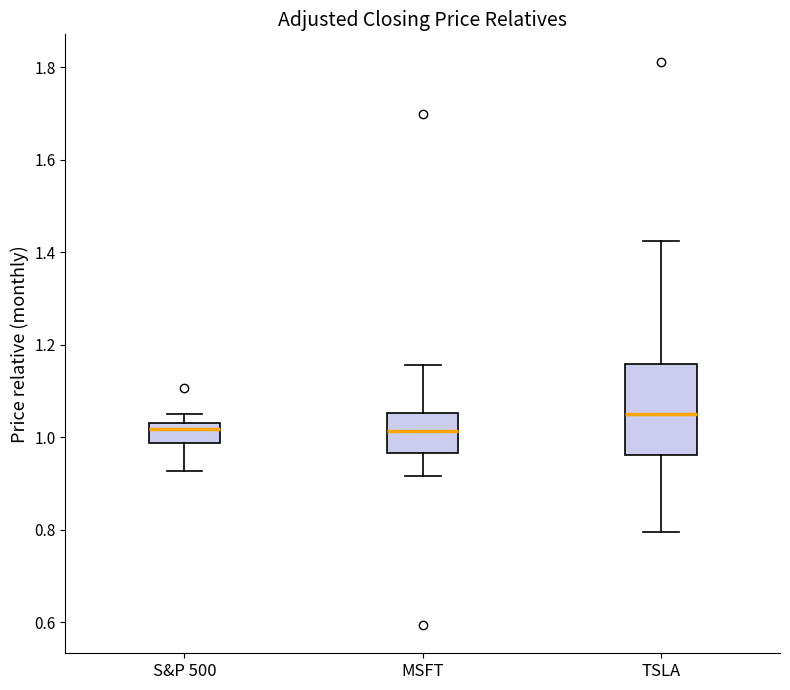

Reading left to right, transcribe this box plot: for each box, give where its median line is, the range the box spans, and where its two whiskers end, as read against the y-axis. The values are not printed on the chart, so give them approximately, as read against the axis.

S&P 500: median 1.02, box 0.98 to 1.04, whiskers 0.92 to 1.06
MSFT: median 1.02, box 0.96 to 1.06, whiskers 0.92 to 1.16
TSLA: median 1.06, box 0.96 to 1.16, whiskers 0.80 to 1.42